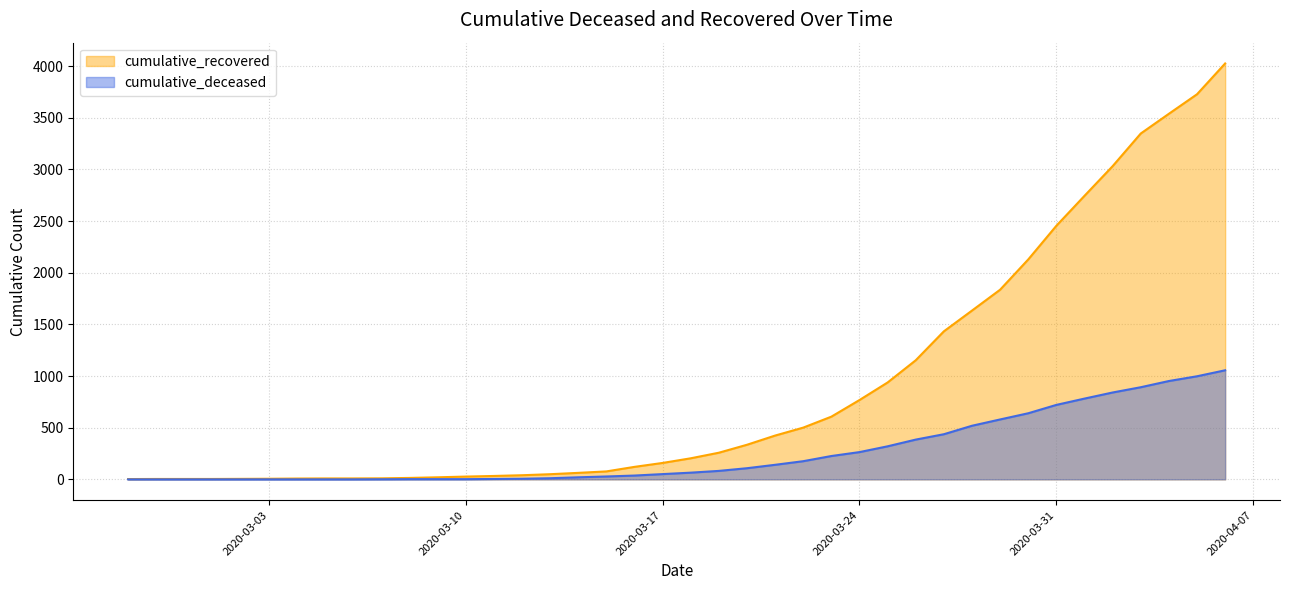

Reading left to right, list all the values displayed in this chart.

cumulative_recovered: 3	4	4	4	5	6	8	9	9	10	14	20	27	33	40	50	63	77	121	159	204	258	335	424	501	607	768	938	1153	1433	1634	1836	2129	2455	2745	3032	3348	3539	3728	4026
cumulative_deceased: 0	0	0	0	0	0	0	0	0	1	2	2	2	4	6	11	20	28	37	51	65	82	108	141	176	226	264	320	385	437	519	580	640	721	782	841	892	952	998	1056